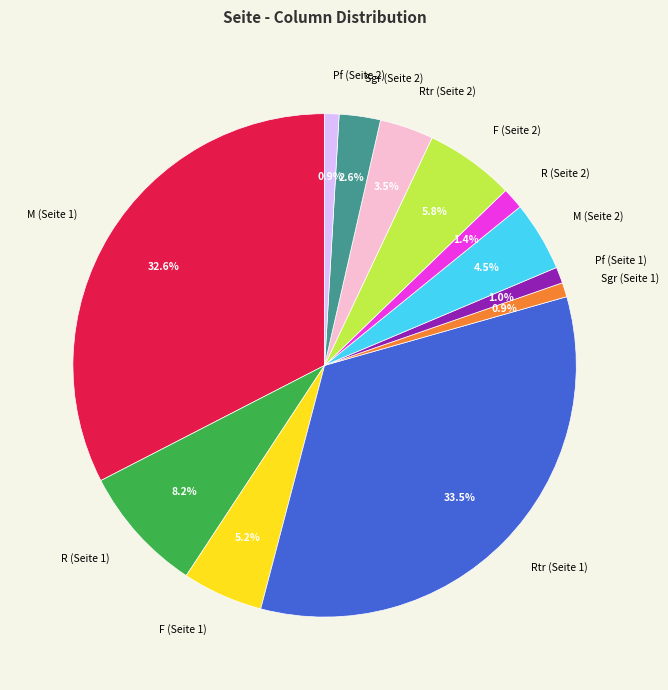

Does M (Seite 1) account for over 50% of the chart?

No